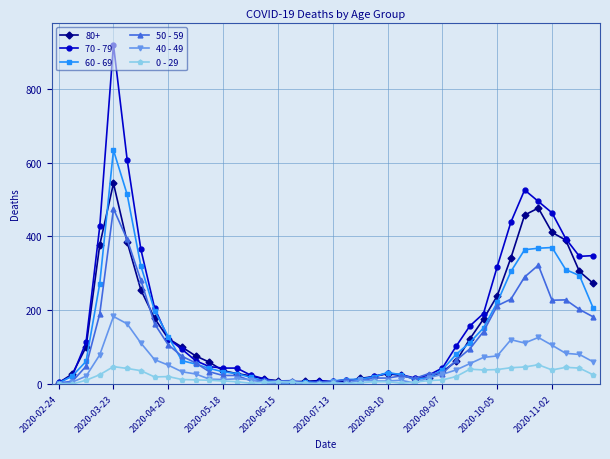

What is the maximum value shown in the chart?

920